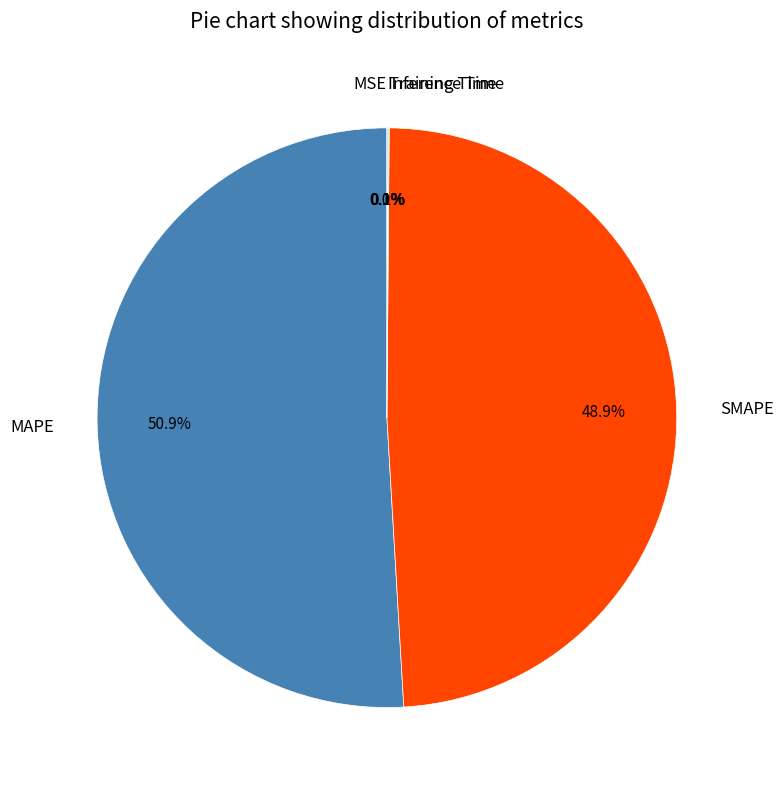

What percentage is NOT represented by SMAPE?

51.1%